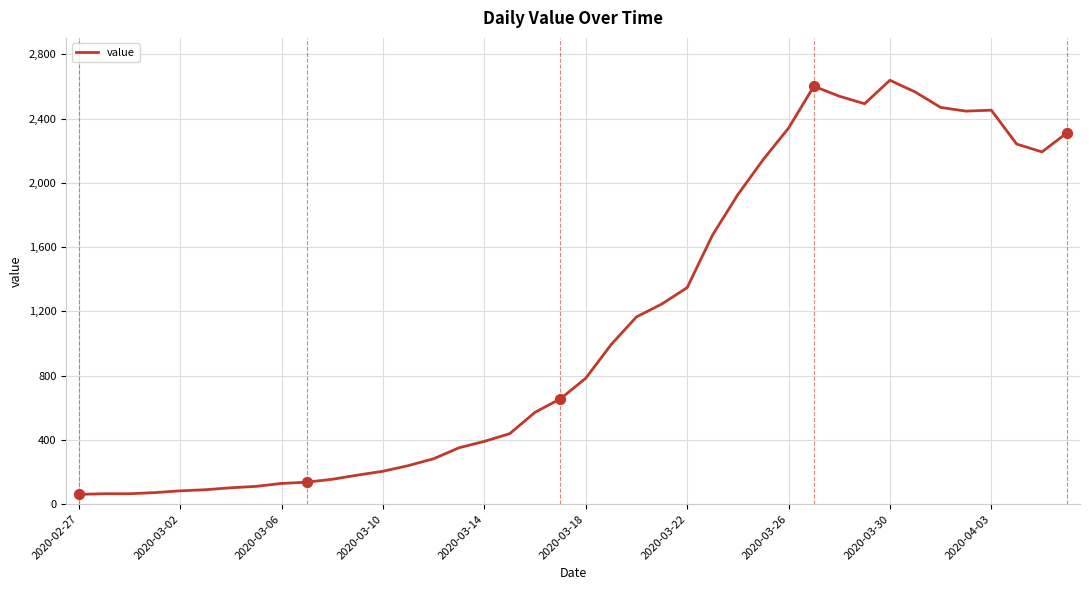

What is the difference between the maximum and minimum values?

2578